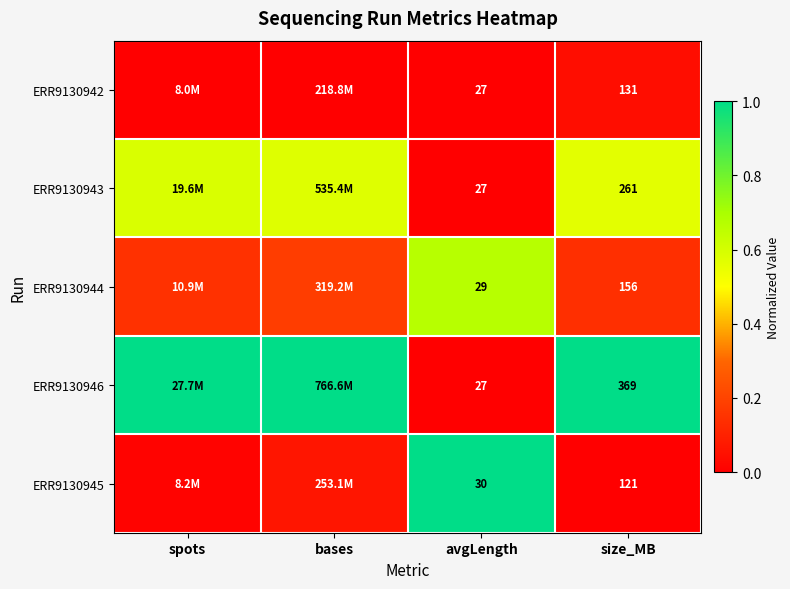

Is the value of ERR9130944 at avgLength greater than the value of ERR9130946 at size_MB?

No